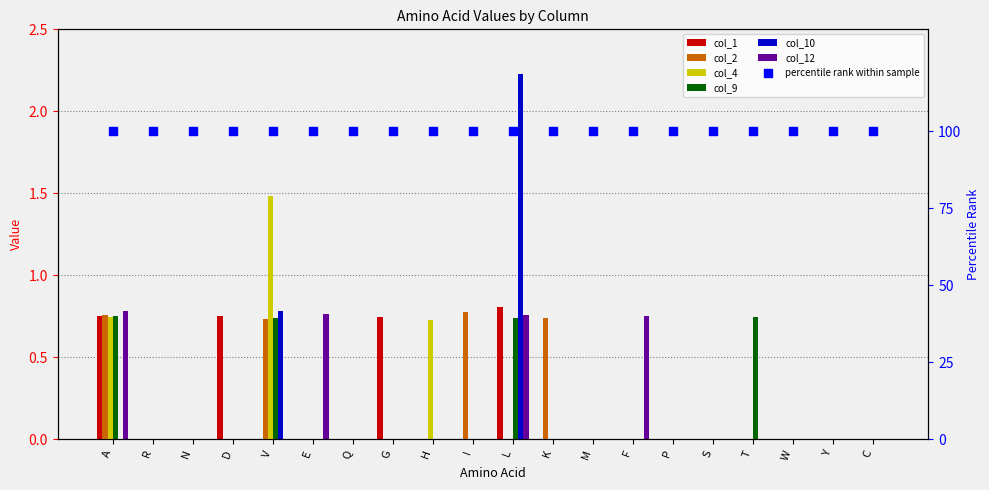

At which category is the sum across all series the highest?

L